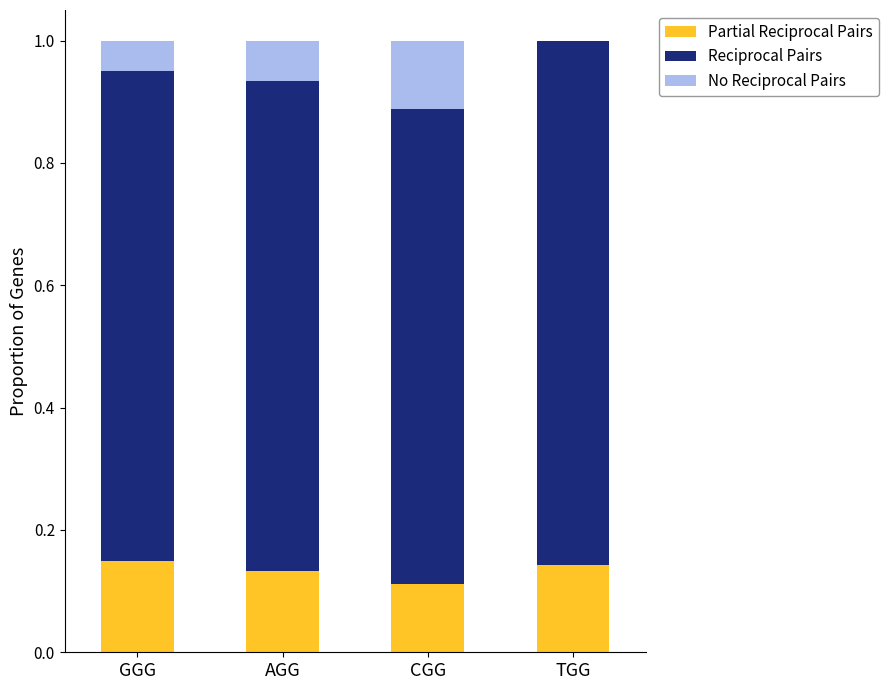

What are all the series names shown in the legend?

Partial Reciprocal Pairs, Reciprocal Pairs, No Reciprocal Pairs